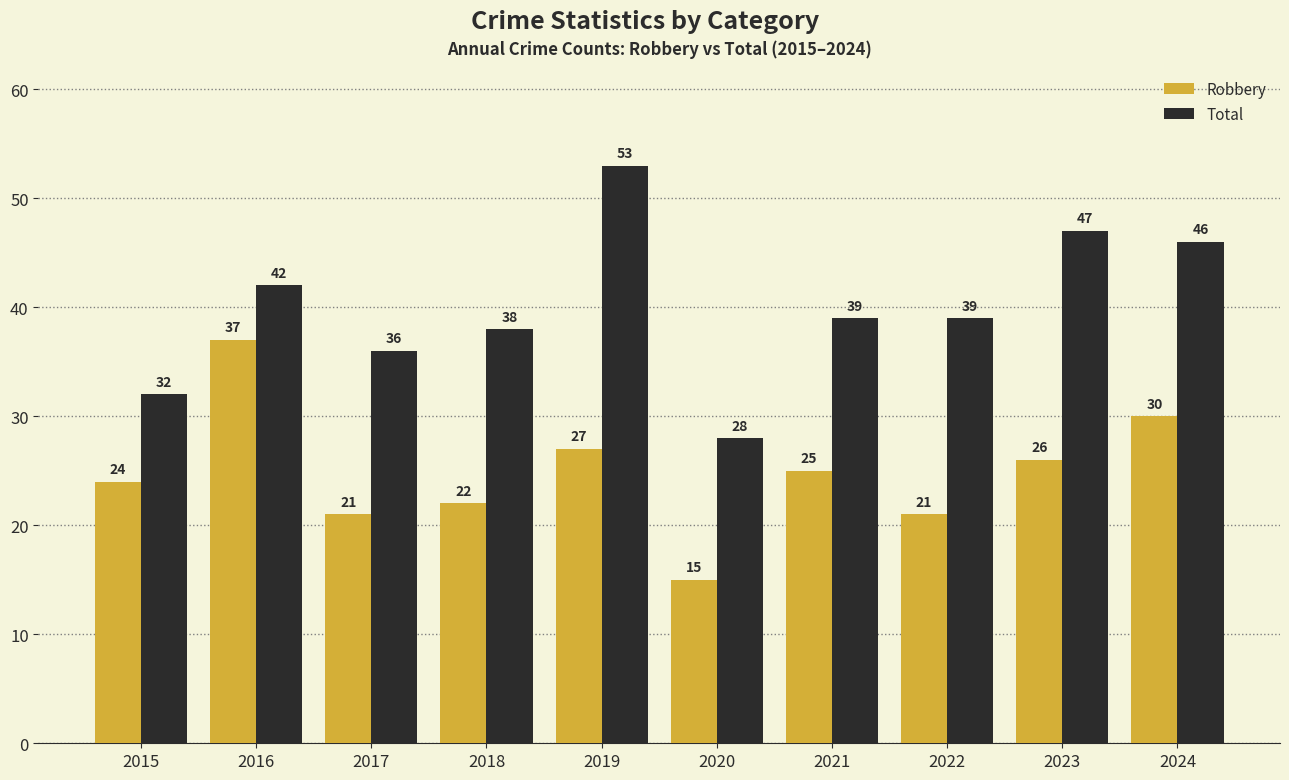

Reading left to right, transcribe all the data shown in this chart.

Robbery: 24	37	21	22	27	15	25	21	26	30
Total: 32	42	36	38	53	28	39	39	47	46